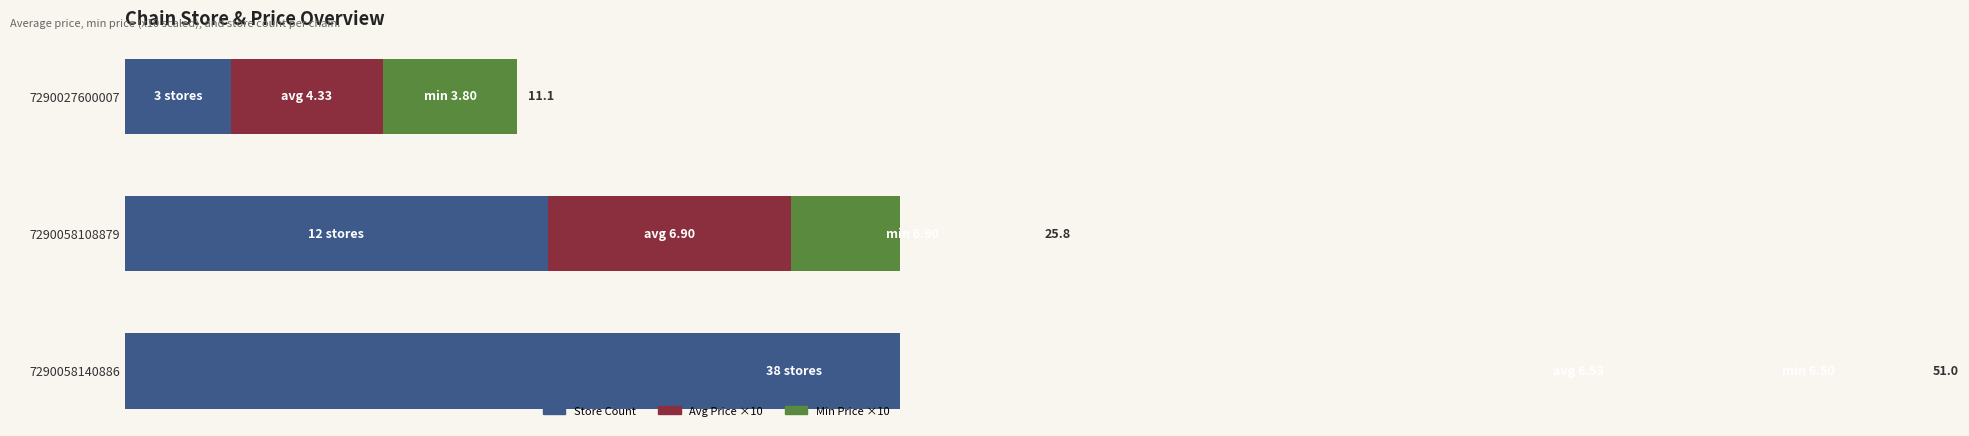

Reading left to right, what are all the values shown in this chart?

Store Count: 3.0	12.0	38.0
Avg Price ×10: 4.3	6.9	6.5
Min Price ×10: 3.8	6.9	6.5